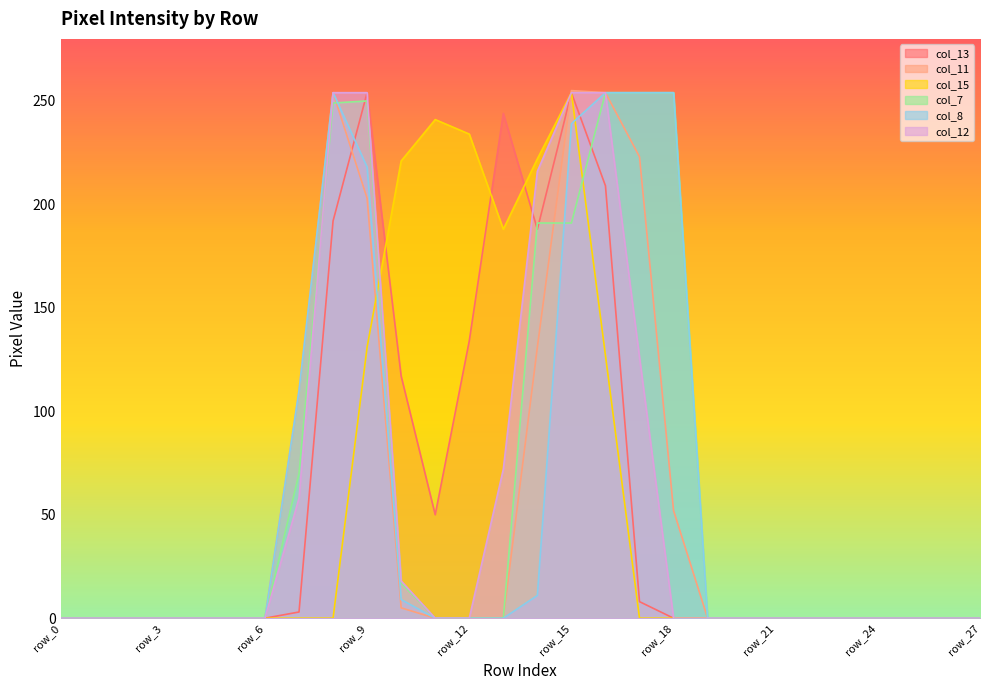

How many values in the col_11 series exceed 0?

9